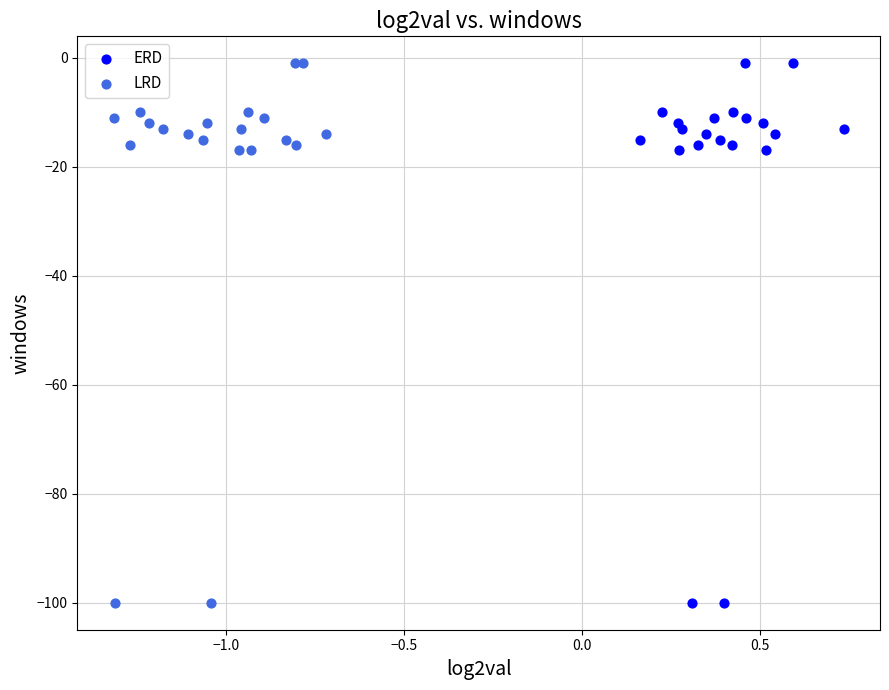

What are all the series names shown in the legend?

ERD, LRD